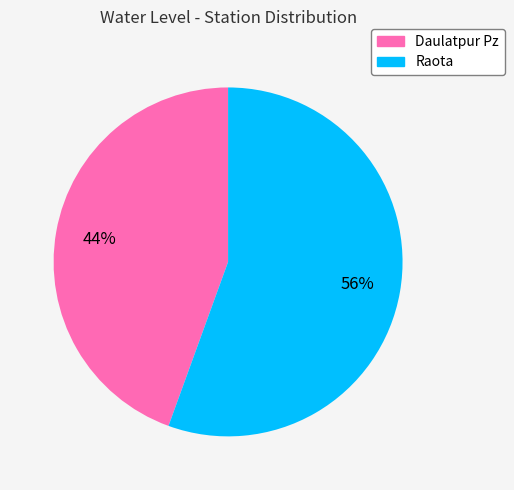

The Raota slice represents 61% of the pie. True or false?

False